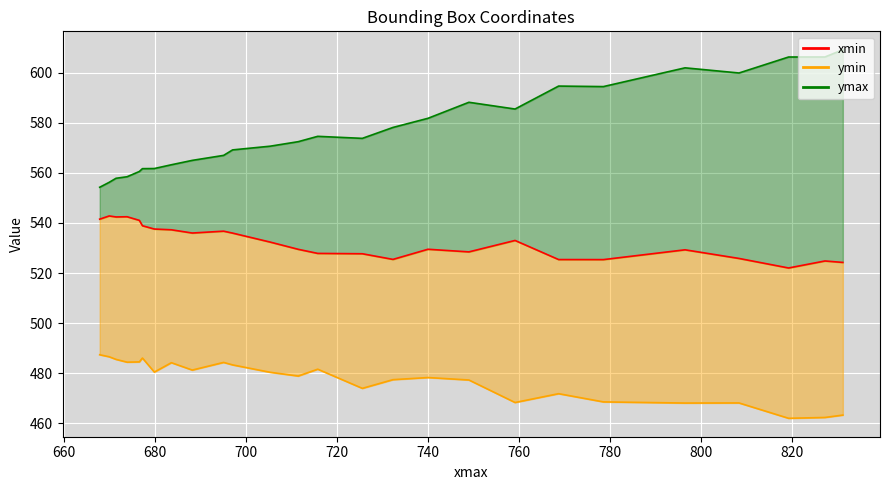

How many data points does each series have?

26